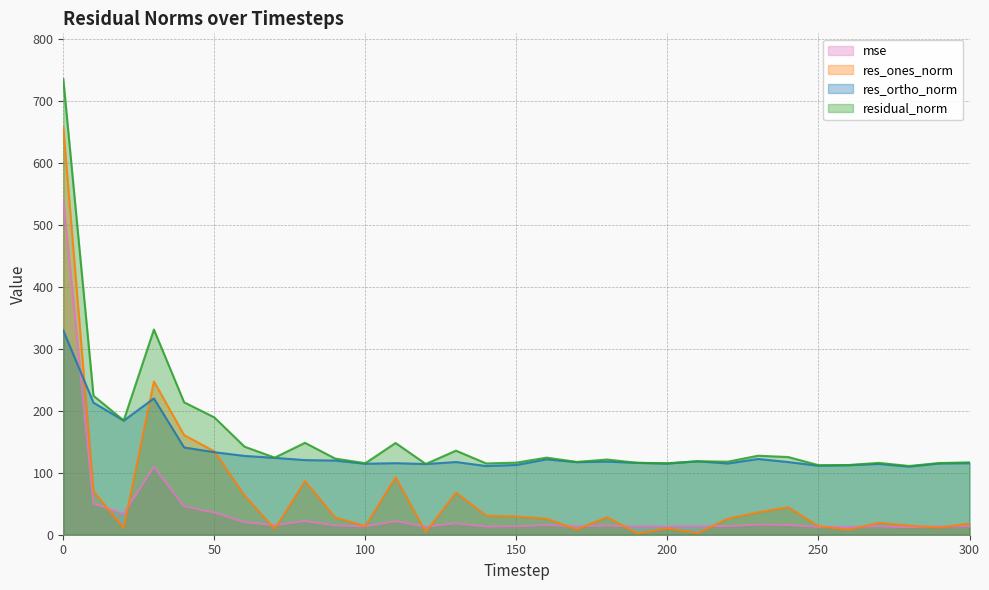

Between 80 and 170, which series saw the biggest shift?

res_ones_norm